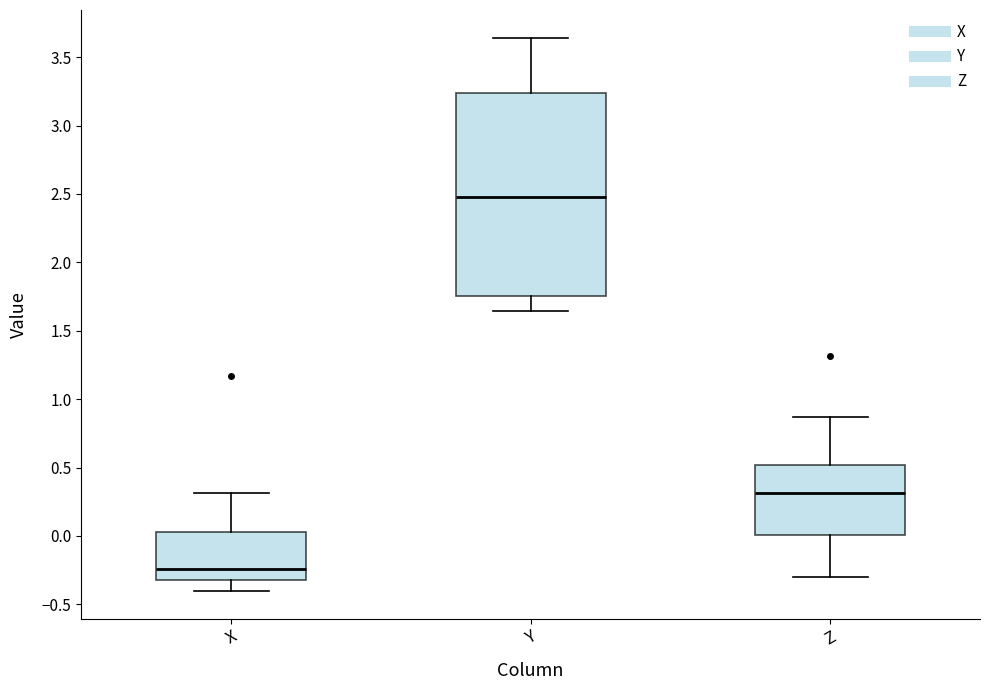

Comparing the boxes themselves (not the whiskers), which one is the tallest?

Y